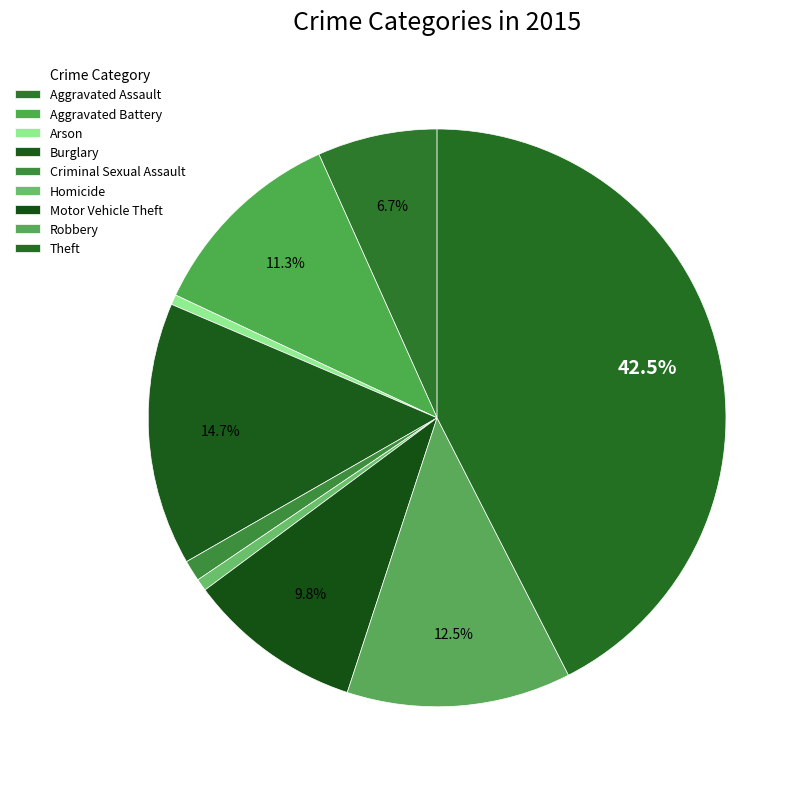

Count the number of slices in the pie.

9